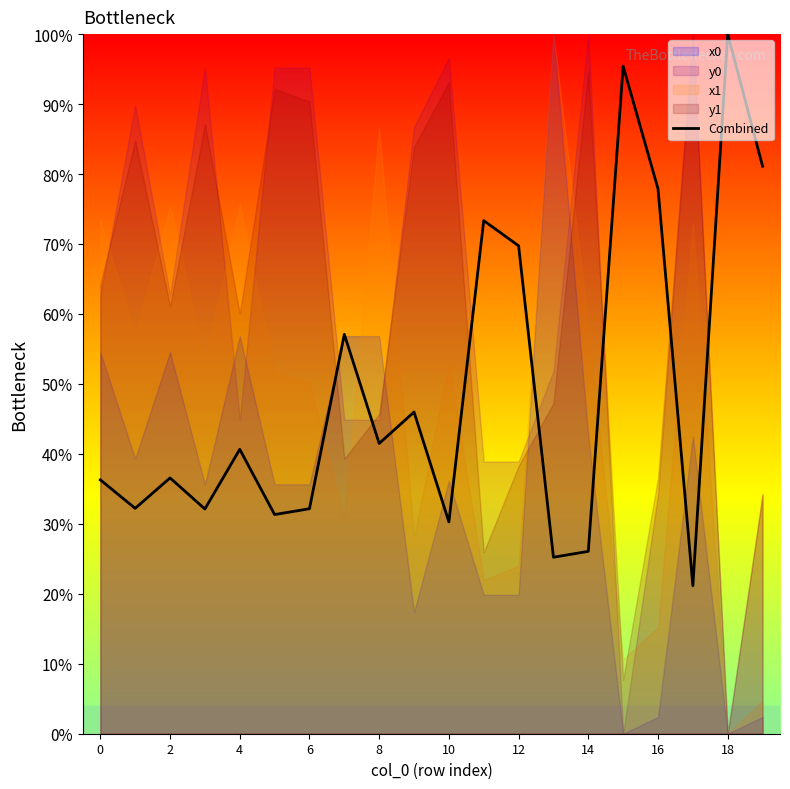

Is it true that the value at 17 is 11.7?

False